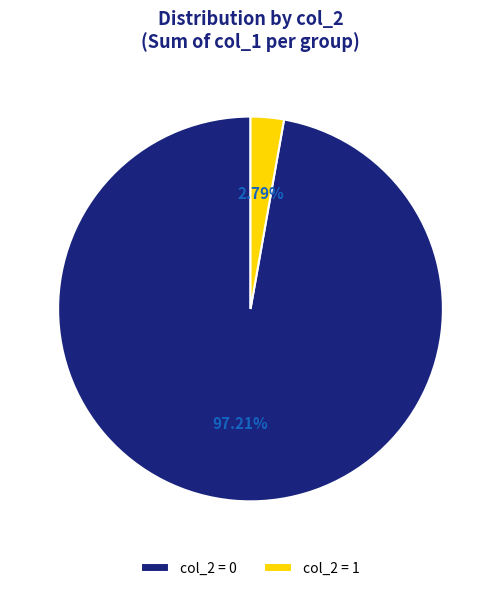

To the nearest percent, what is the difference between the largest and smallest slice percentages?

94%